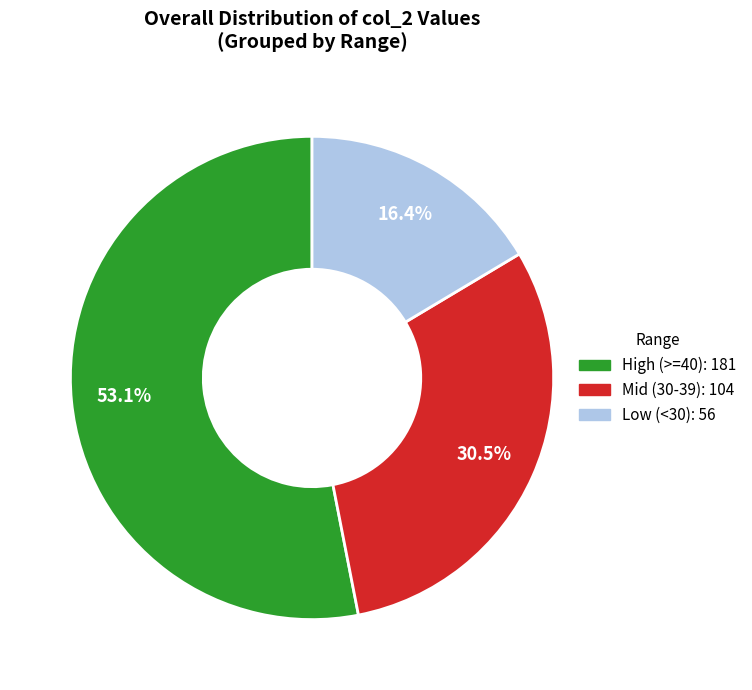

Is there any slice that represents more than half of the pie?

Yes